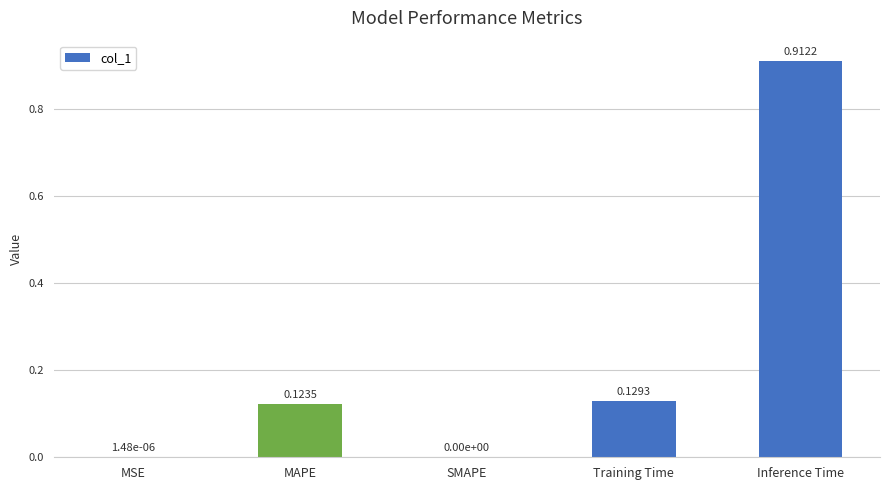

The value at SMAPE is 0.0. True or false?

True